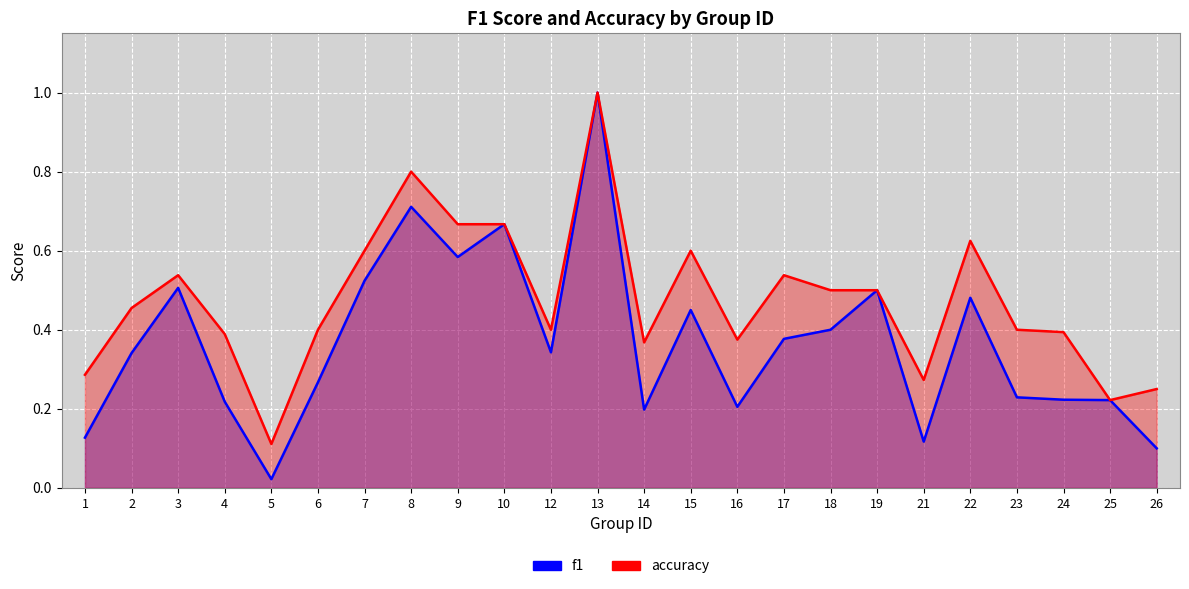

The f1 series shows 0.3 at 2. True or false?

True